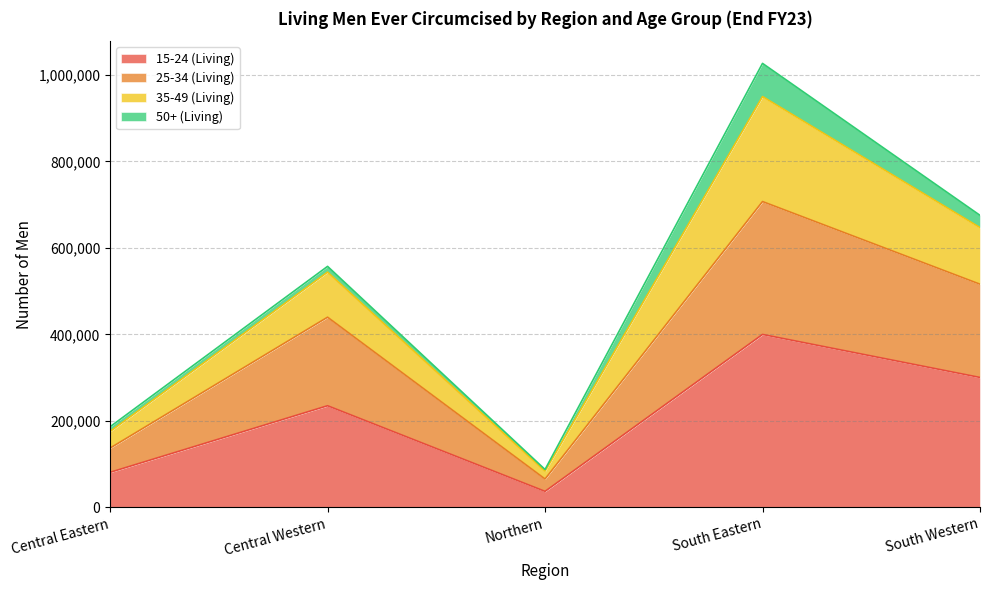

List the labels in order of 15-24 (Living) value, smallest first.

Northern, Central Eastern, Central Western, South Western, South Eastern